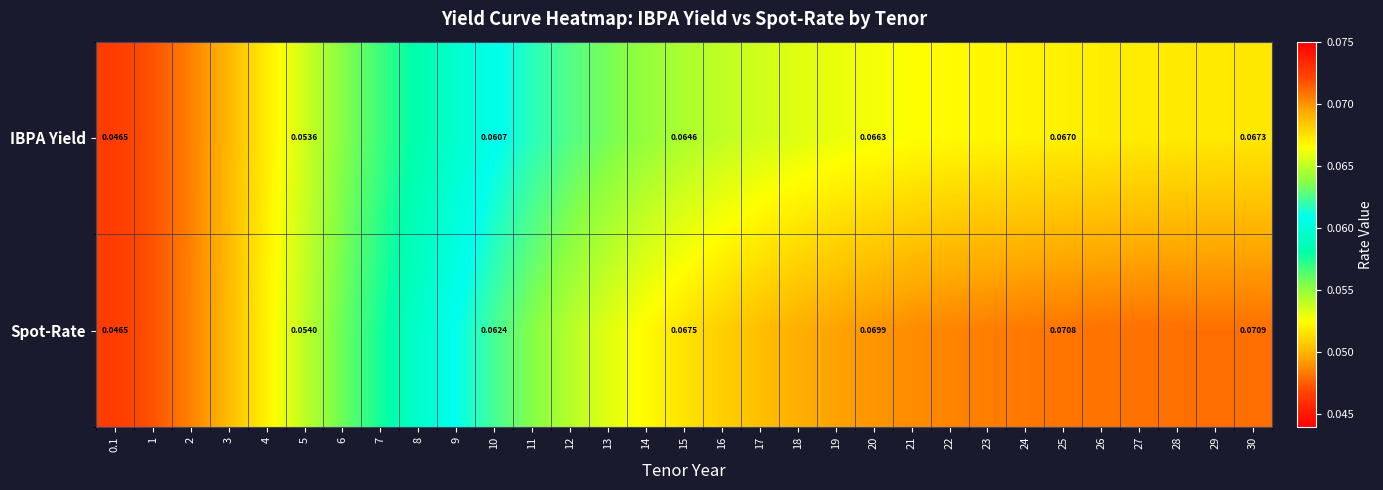

Which label corresponds to the smallest value in the chart?

0.1